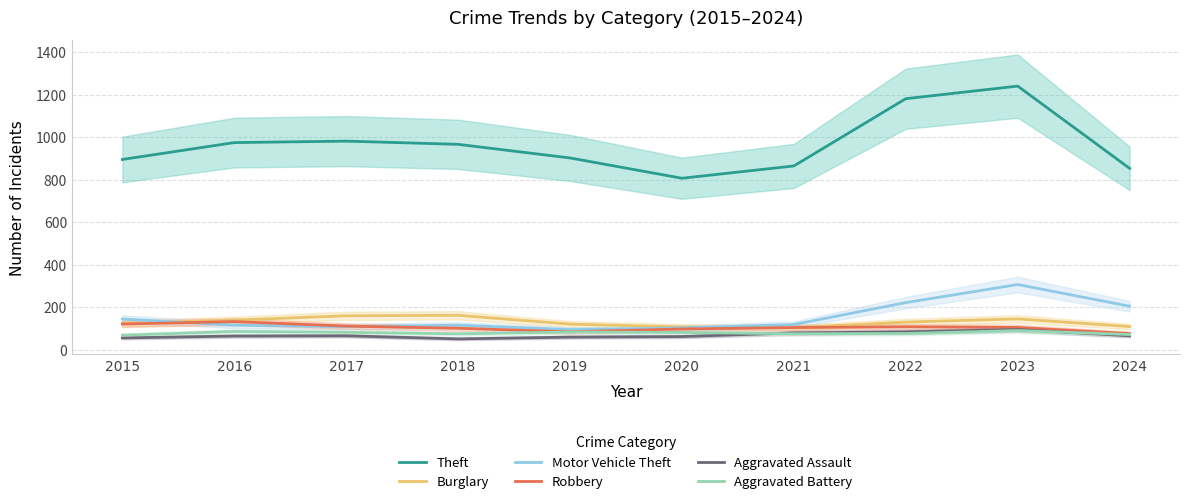

Reading right to left, transcribe all the data shown in this chart.

Theft: 2024=853.5	2023=1240.3	2022=1181.1	2021=864.8	2020=807.0	2019=902.4	2018=966.5	2017=981.5	2016=974.6	2015=895.3
Burglary: 2024=109.5	2023=145.6	2022=130.5	2021=103.8	2020=107.7	2019=121.0	2018=162.5	2017=160.3	2016=139.9	2015=124.1
Motor Vehicle Theft: 2024=205.2	2023=307.2	2022=222.2	2021=119.2	2020=103.0	2019=95.3	2018=116.0	2017=108.9	2016=116.1	2015=144.8
Robbery: 2024=76.7	2023=105.4	2022=108.4	2021=104.9	2020=98.1	2019=84.9	2018=101.5	2017=111.7	2016=132.9	2015=121.5
Aggravated Assault: 2024=66.0	2023=95.7	2022=84.5	2021=79.7	2020=62.5	2019=59.9	2018=51.5	2017=66.1	2016=64.9	2015=56.1
Aggravated Battery: 2024=72.1	2023=90.7	2022=76.8	2021=75.6	2020=81.8	2019=84.0	2018=75.2	2017=82.5	2016=86.4	2015=68.9